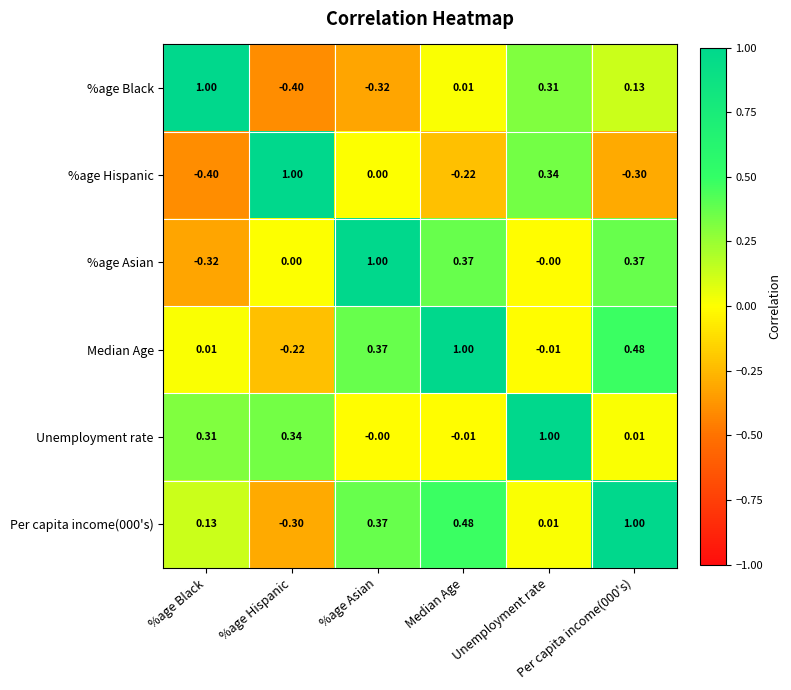

How many categories are shown in the chart?

6